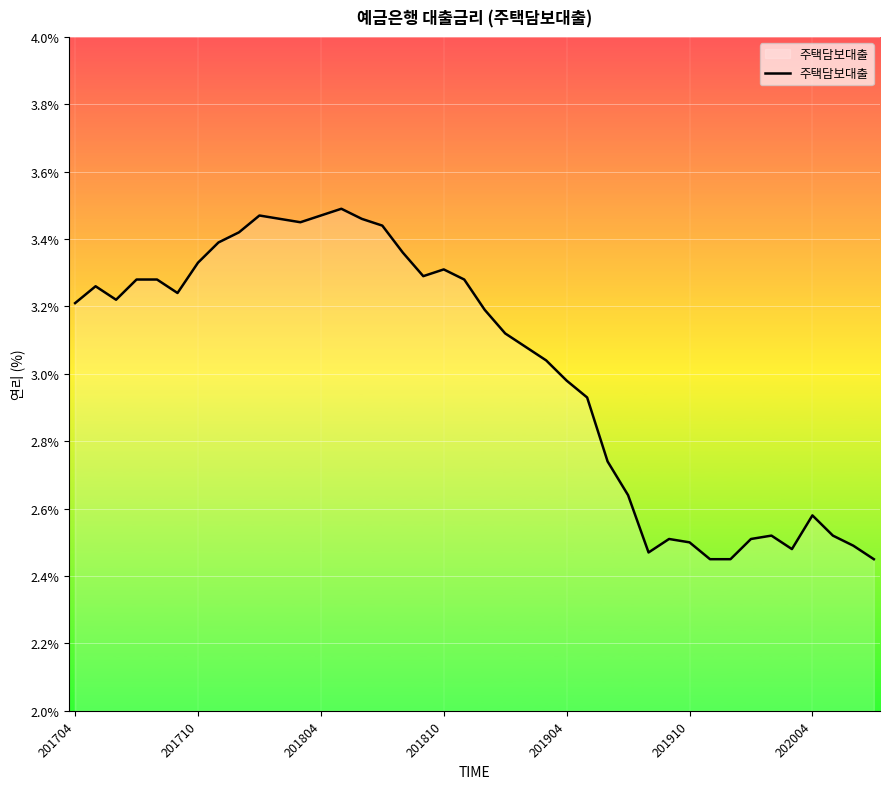

Where does the data first go above 3?

201704